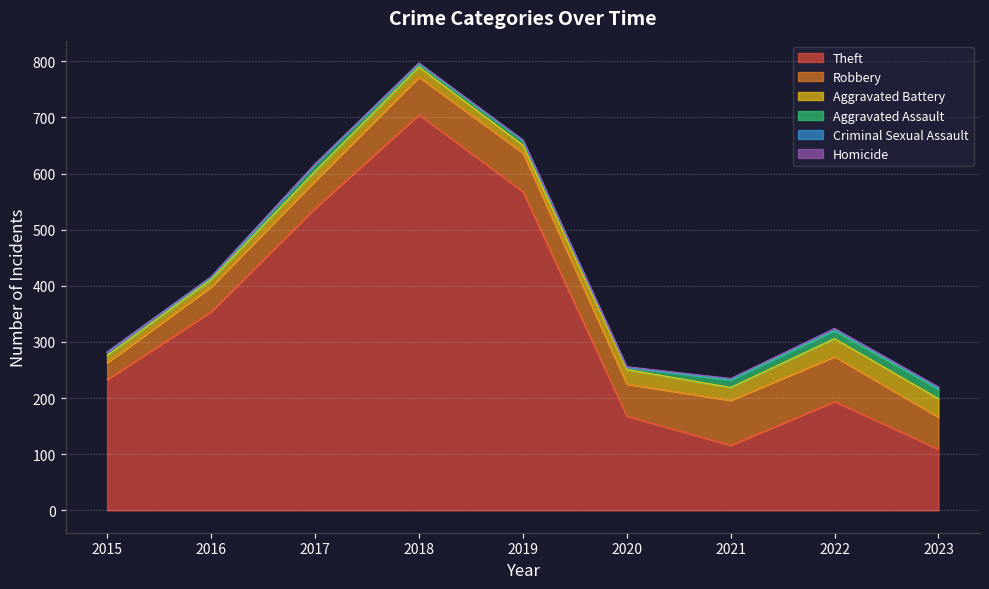

The Criminal Sexual Assault series shows -1 at 2015. True or false?

False